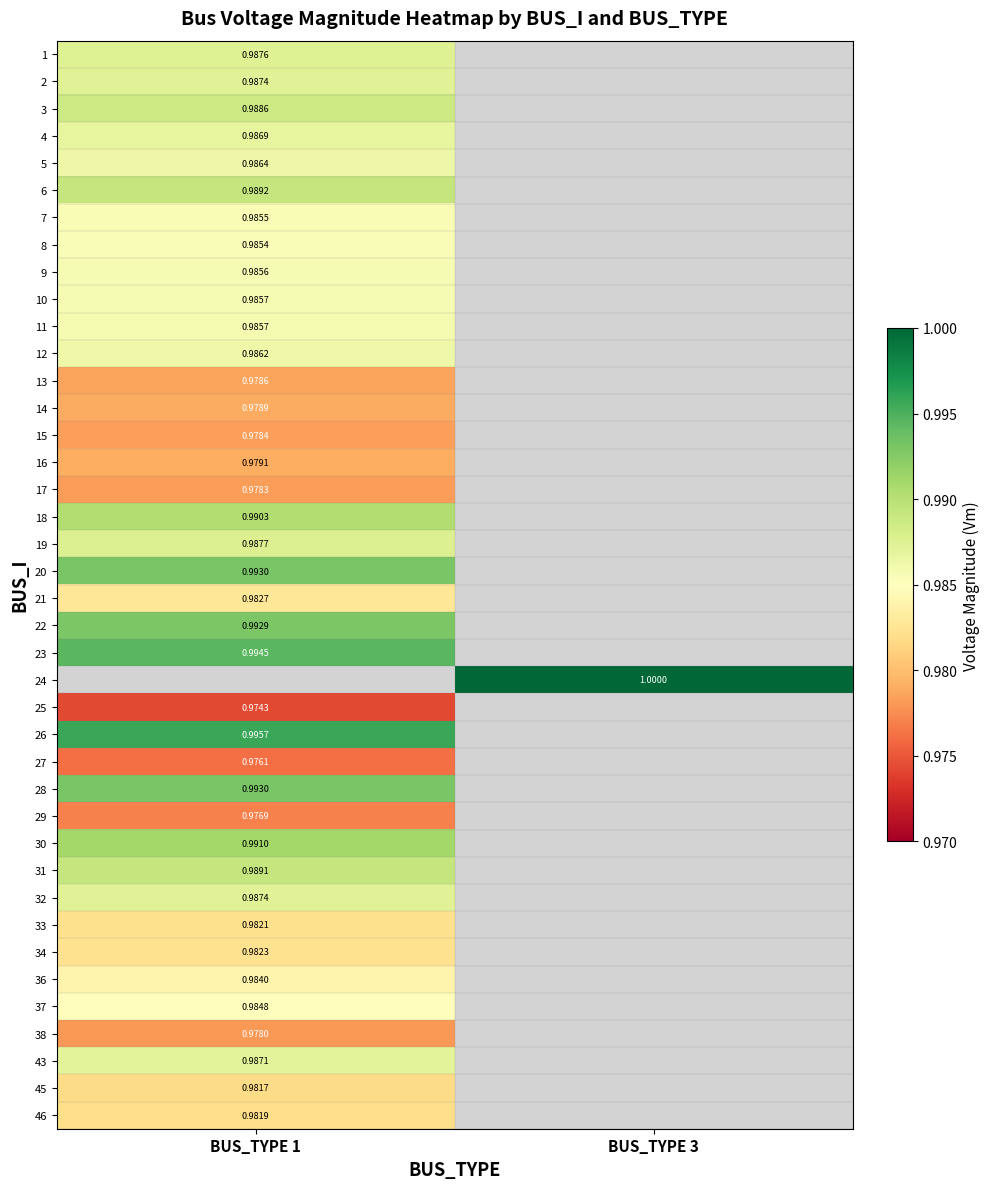

What is the smallest value displayed?

1.0